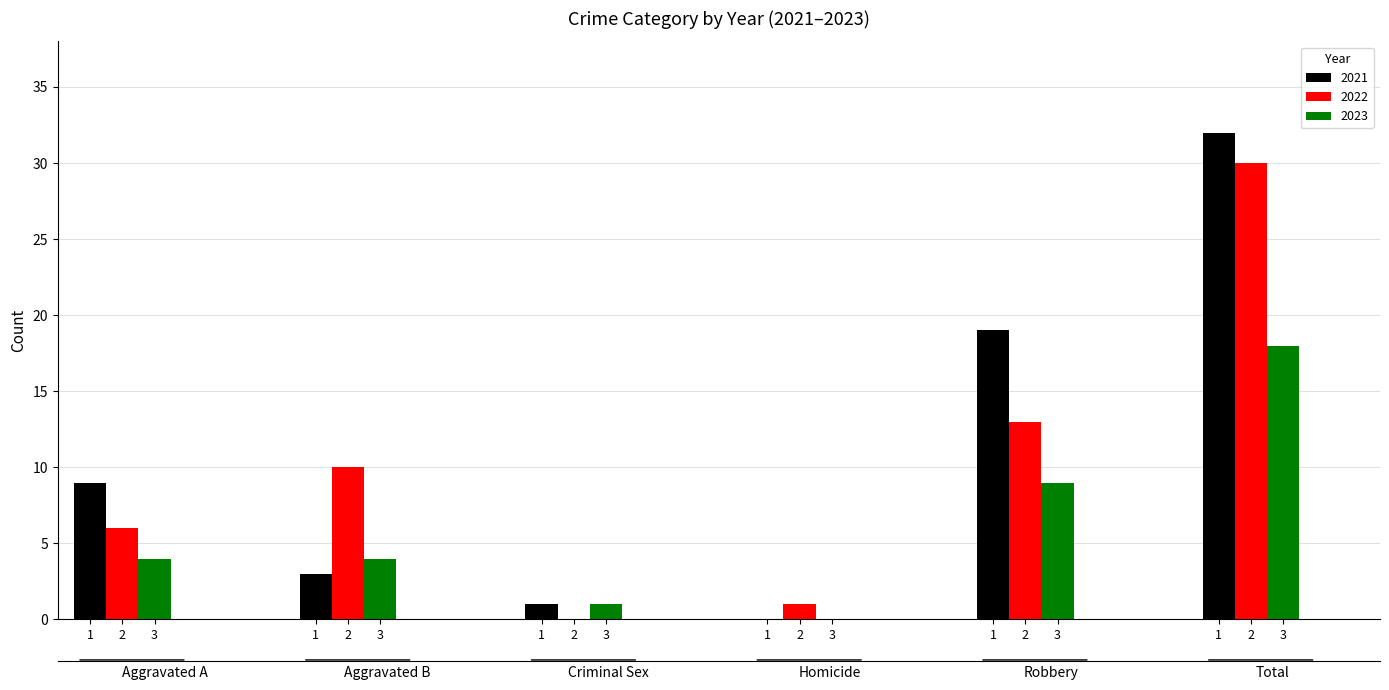

What is the difference between the 2021 values at Aggravated Assault and Total?

23